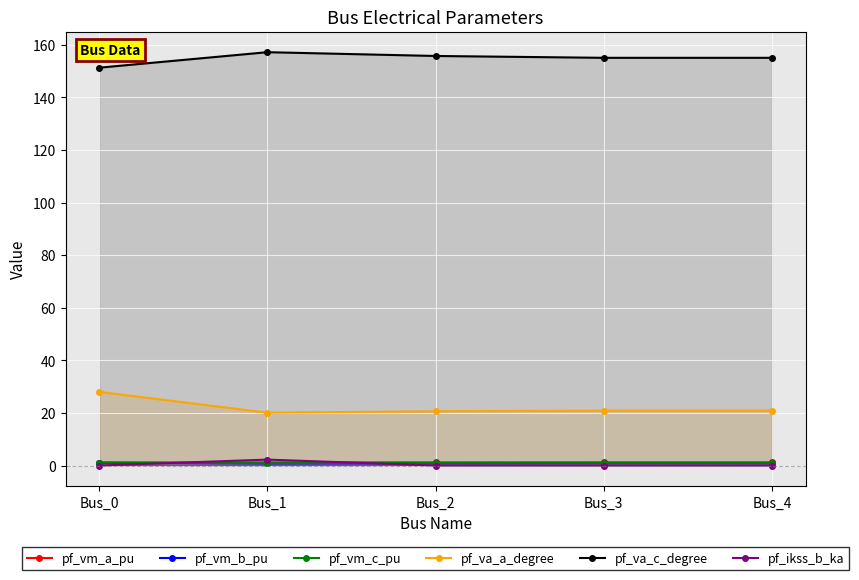

True or false: pf_va_a_degree and pf_va_c_degree cross at least once.

False